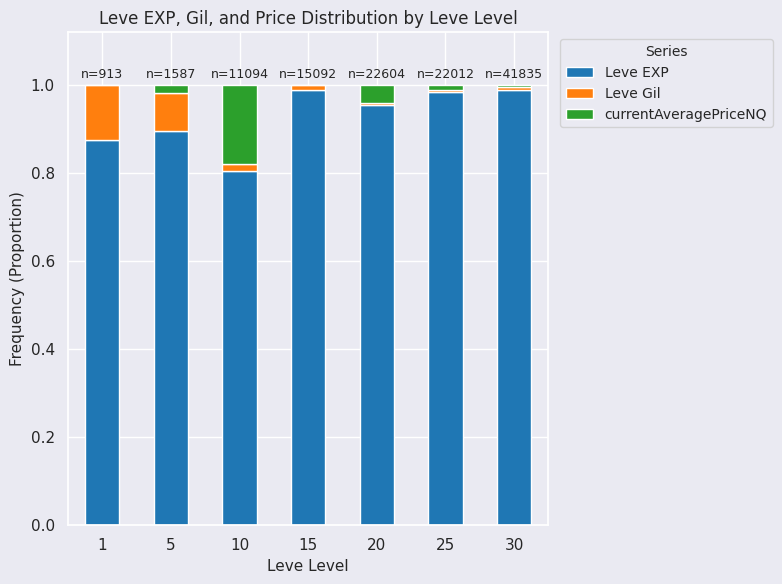

Is it true that Leve EXP equals 0.4 at 20?

False